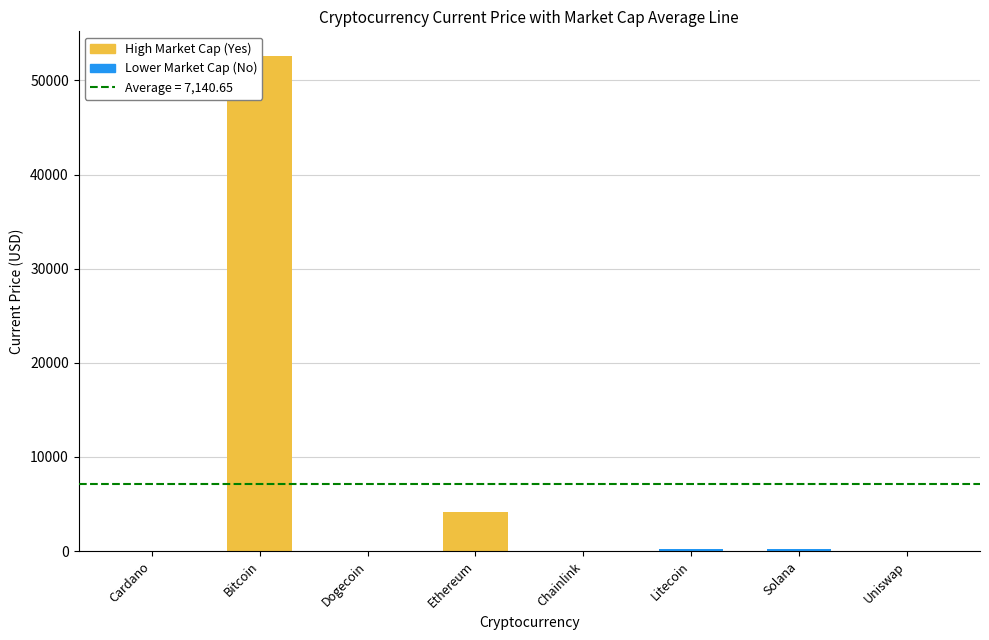

Which has a higher value, Uniswap or Ethereum?

Ethereum